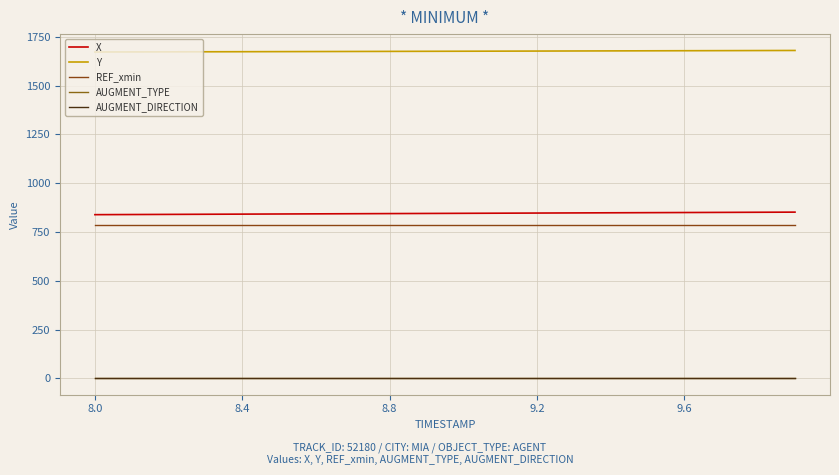

Reading left to right, list all the values displayed in this chart.

X: 838.8	839.4	840.1	840.8	841.5	842.2	842.9	843.6	844.3	845.0	845.7	846.3	847.0	847.7	848.4	849.1	849.7	850.4	851.1	851.8
Y: 1672.6	1672.9	1673.3	1673.7	1674.0	1674.5	1674.8	1675.3	1675.7	1676.1	1676.5	1676.9	1677.3	1677.8	1678.2	1678.6	1679.1	1679.5	1679.9	1680.4
REF_xmin: 783.5	783.5	783.5	783.5	783.5	783.5	783.5	783.5	783.5	783.5	783.5	783.5	783.5	783.5	783.5	783.5	783.5	783.5	783.5	783.5
AUGMENT_TYPE: 0.0	0.0	0.0	0.0	0.0	0.0	0.0	0.0	0.0	0.0	0.0	0.0	0.0	0.0	0.0	0.0	0.0	0.0	0.0	0.0
AUGMENT_DIRECTION: 0.0	0.0	0.0	0.0	0.0	0.0	0.0	0.0	0.0	0.0	0.0	0.0	0.0	0.0	0.0	0.0	0.0	0.0	0.0	0.0